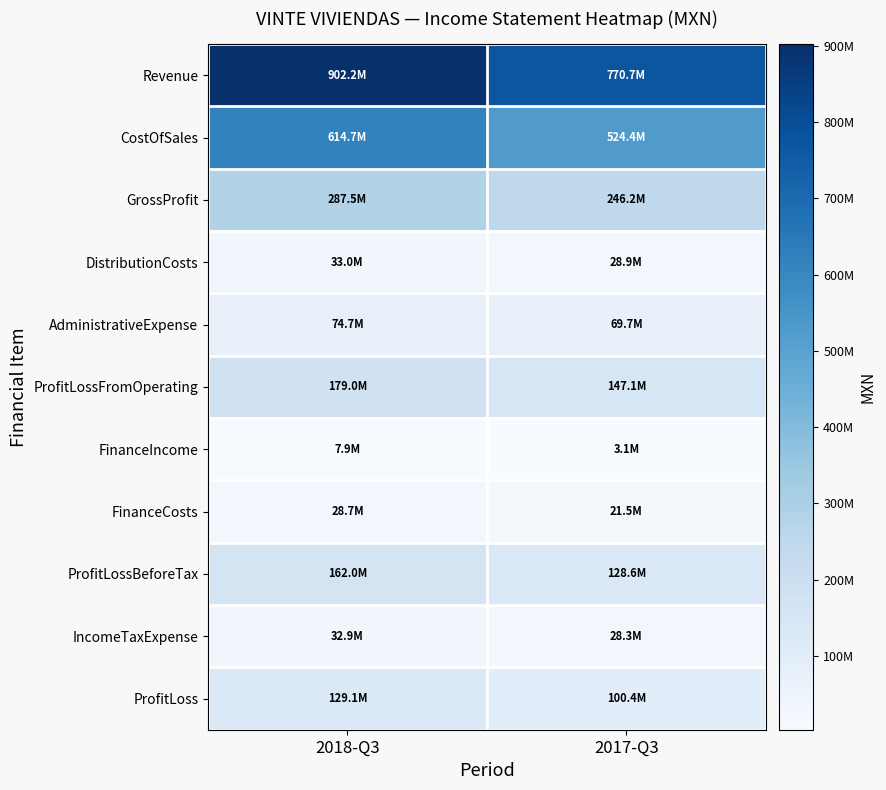

How many categories are shown in the chart?

2